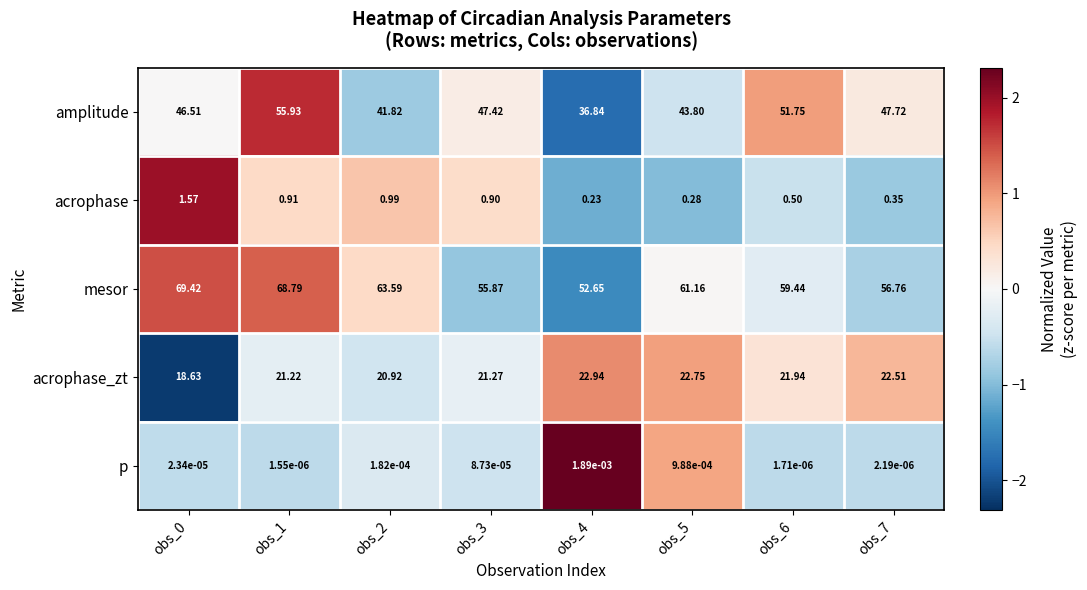

At which category does the chart reach its minimum across all series?

obs_1